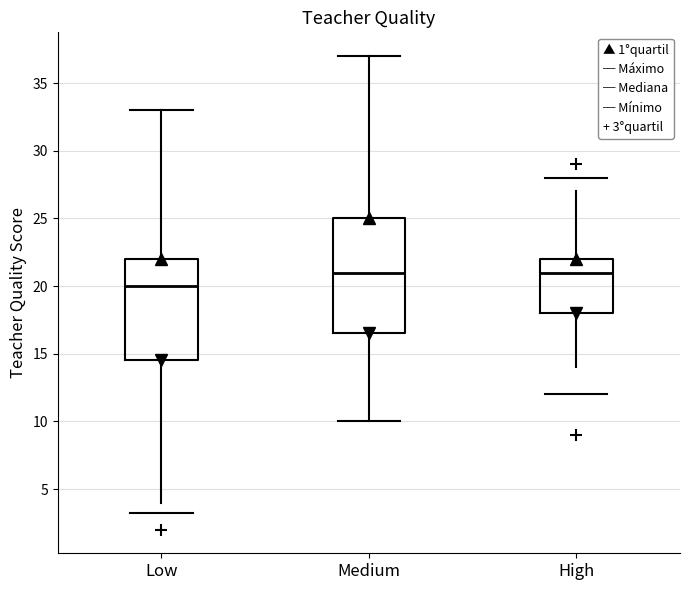

Reading left to right, transcribe this box plot: for each box, give where its median line is, the range the box spans, and where its two whiskers end, as read against the y-axis. The values are not printed on the chart, so give them approximately, as read against the axis.

Low: median 20.0, box 14.5 to 22.0, whiskers 4.0 to 33.0
Medium: median 21.0, box 16.5 to 25.0, whiskers 10.0 to 37.0
High: median 21.0, box 18.0 to 22.0, whiskers 14.0 to 27.0